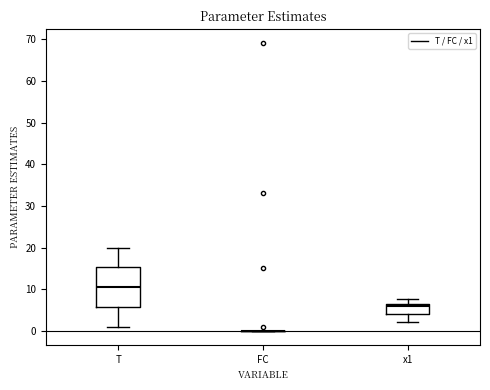

Where is the lower edge of the box for x1 on the y-axis? The values are not printed on the chart, so give them approximately, as read against the axis.

4